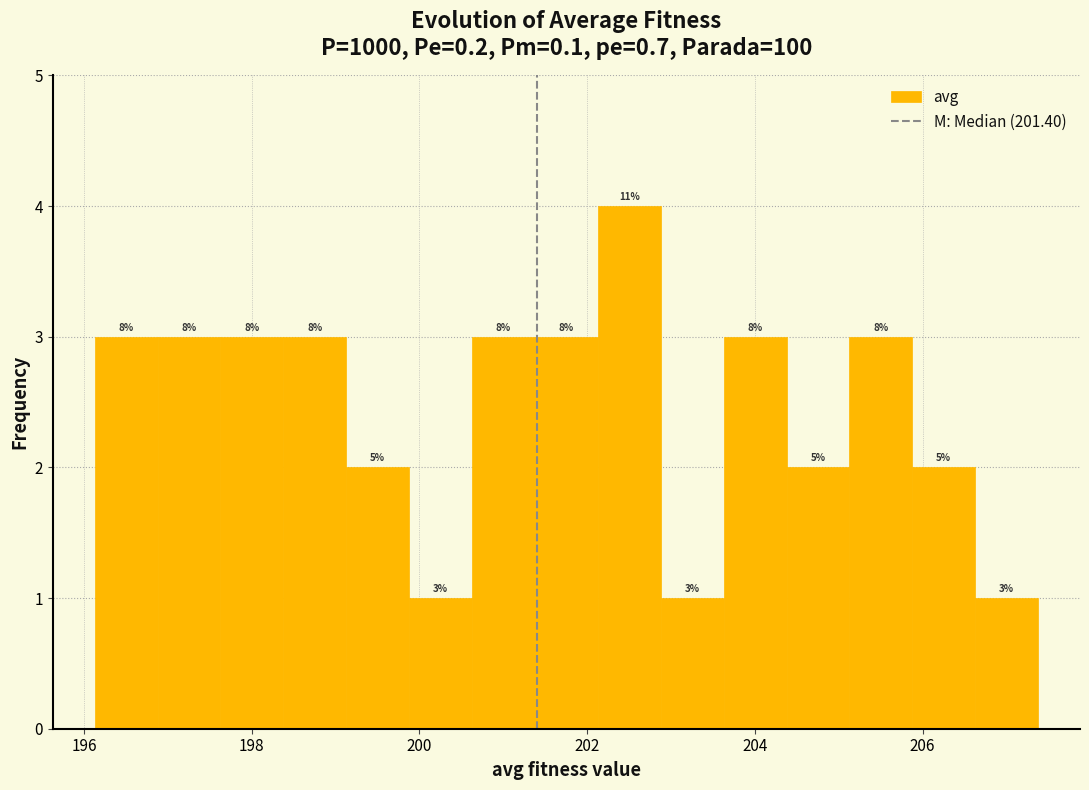

Read against the x-axis, roughly where is the centre of the tallest bar?

202.6